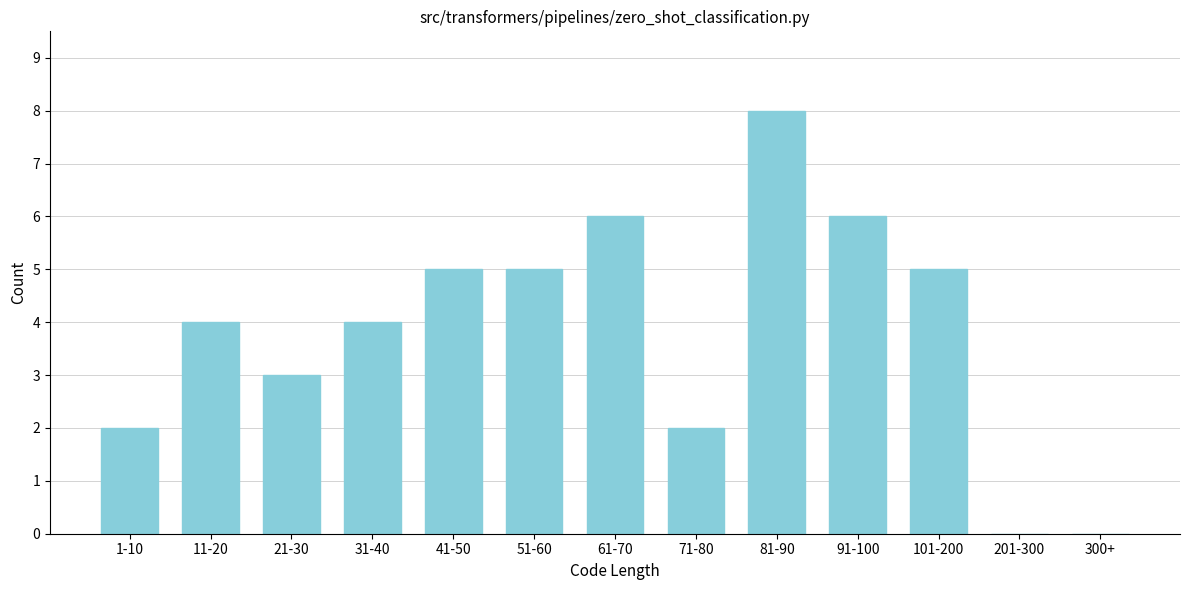

Reading right to left, what are all the values shown in this chart?

300+=0	201-300=0	101-200=5	91-100=6	81-90=8	71-80=2	61-70=6	51-60=5	41-50=5	31-40=4	21-30=3	11-20=4	1-10=2